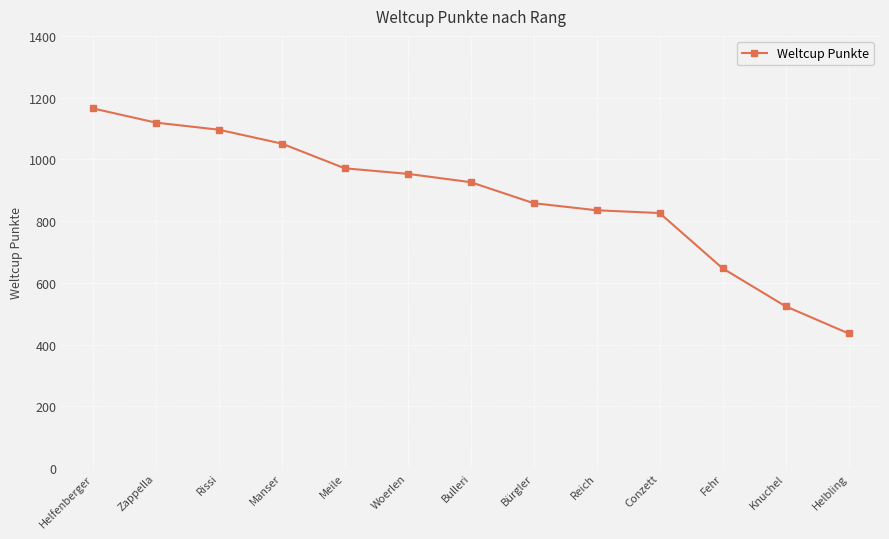

Which label corresponds to the largest value in the chart?

Helfenberger